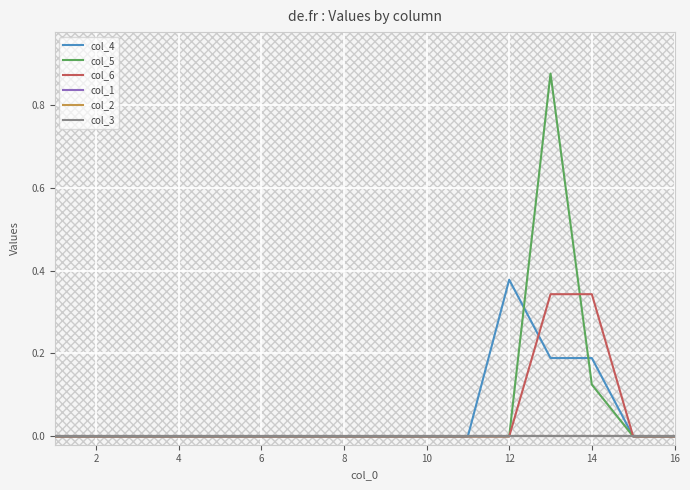

Is it true that col_6 equals 0.0 at 6?

True